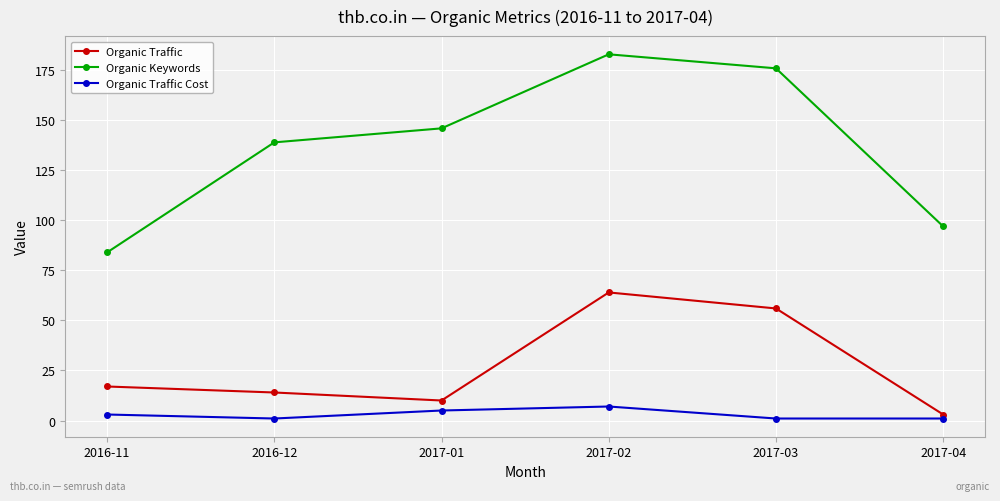

At how many categories does at least one series exceed 45?

6